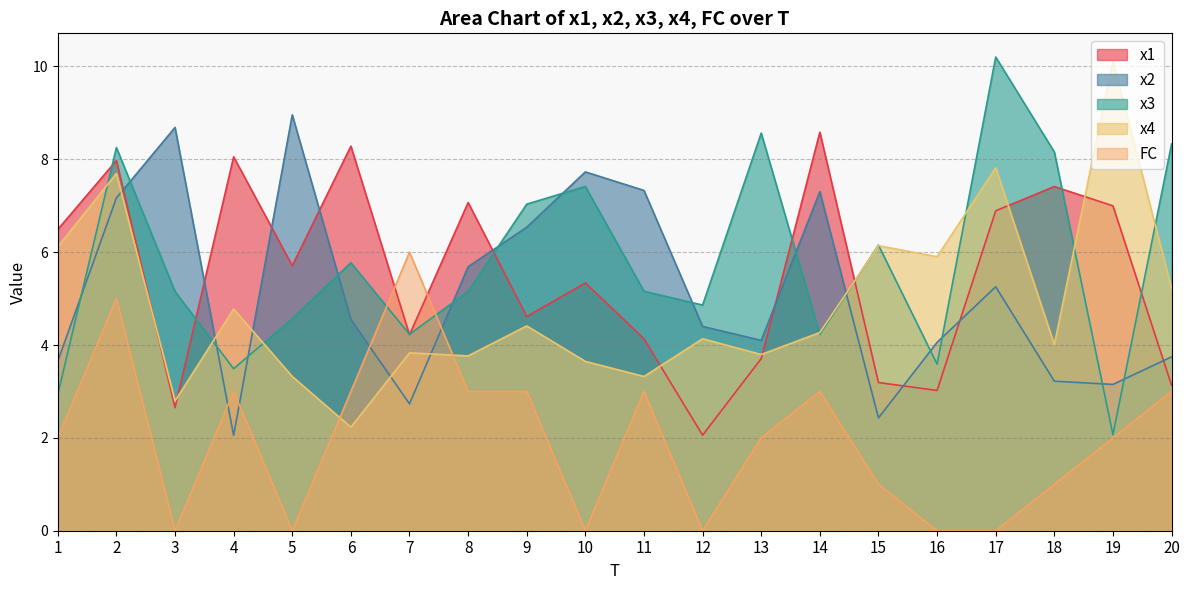

What are all the series names shown in the legend?

x1, x2, x3, x4, FC